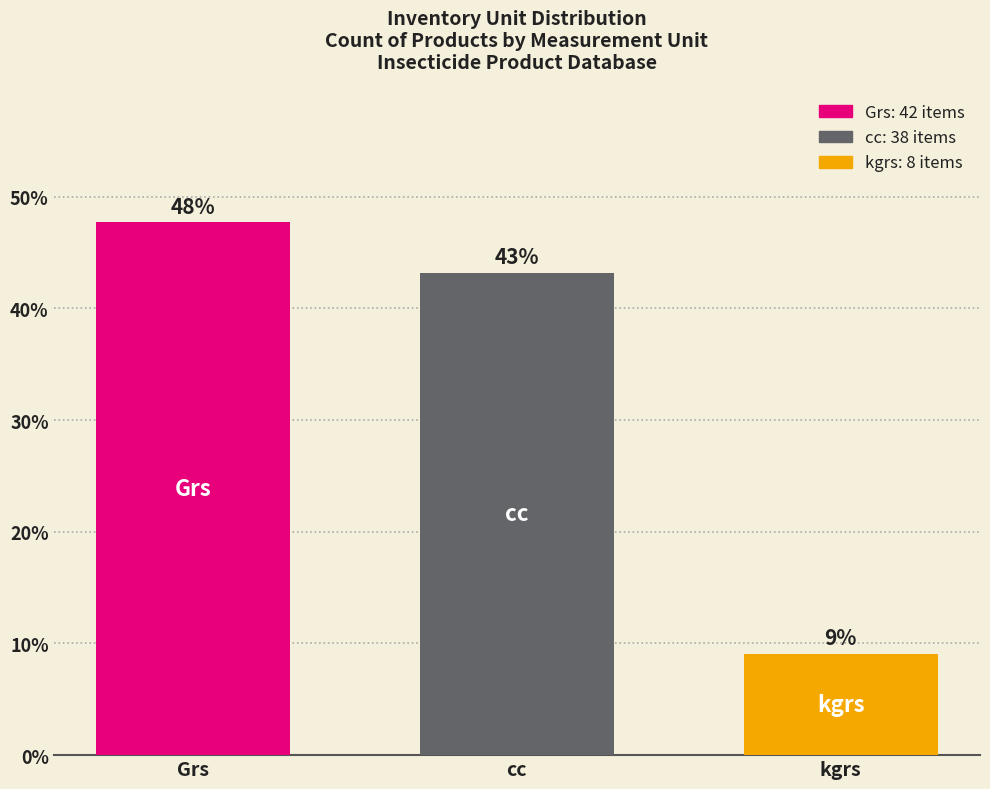

Are the bars horizontal?

No